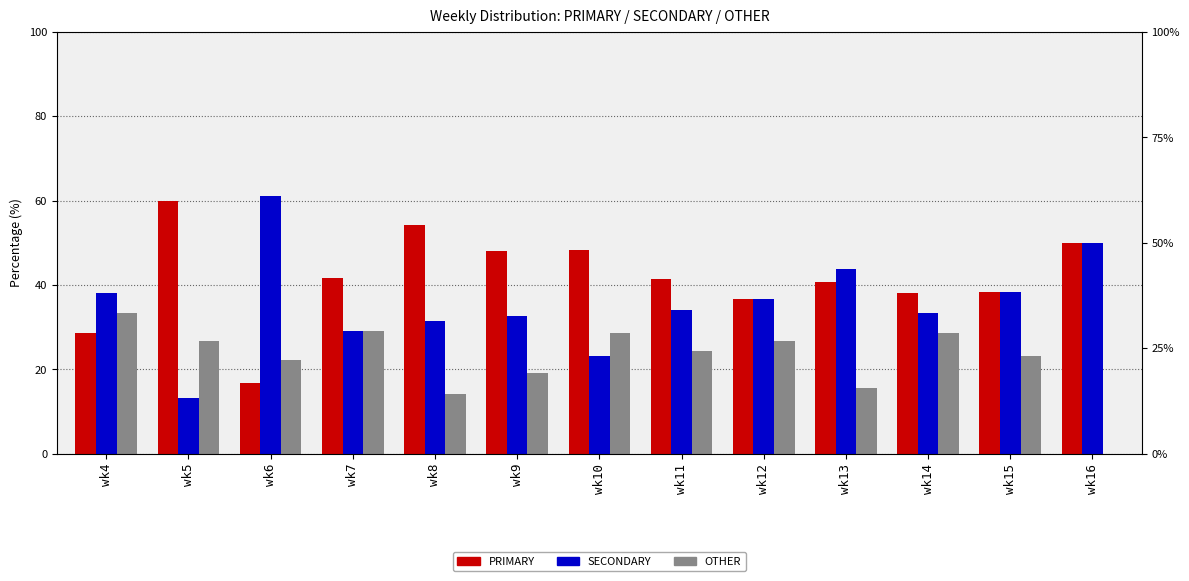

What are all the series names shown in the legend?

PRIMARY, SECONDARY, OTHER